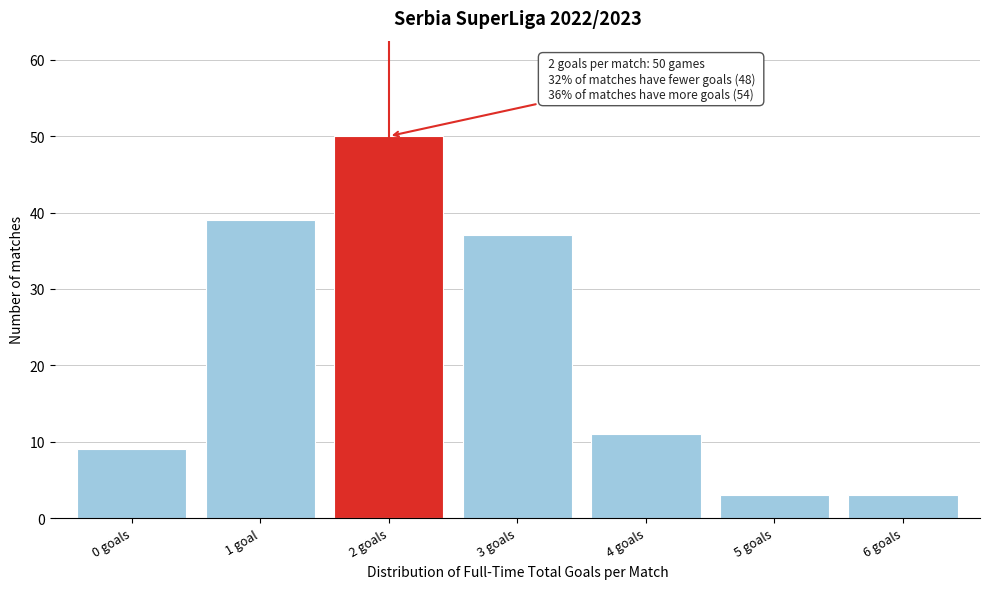

Reading left to right, extract all data points from this chart.

0 goals=9	1 goal=39	2 goals=50	3 goals=37	4 goals=11	5 goals=3	6 goals=3